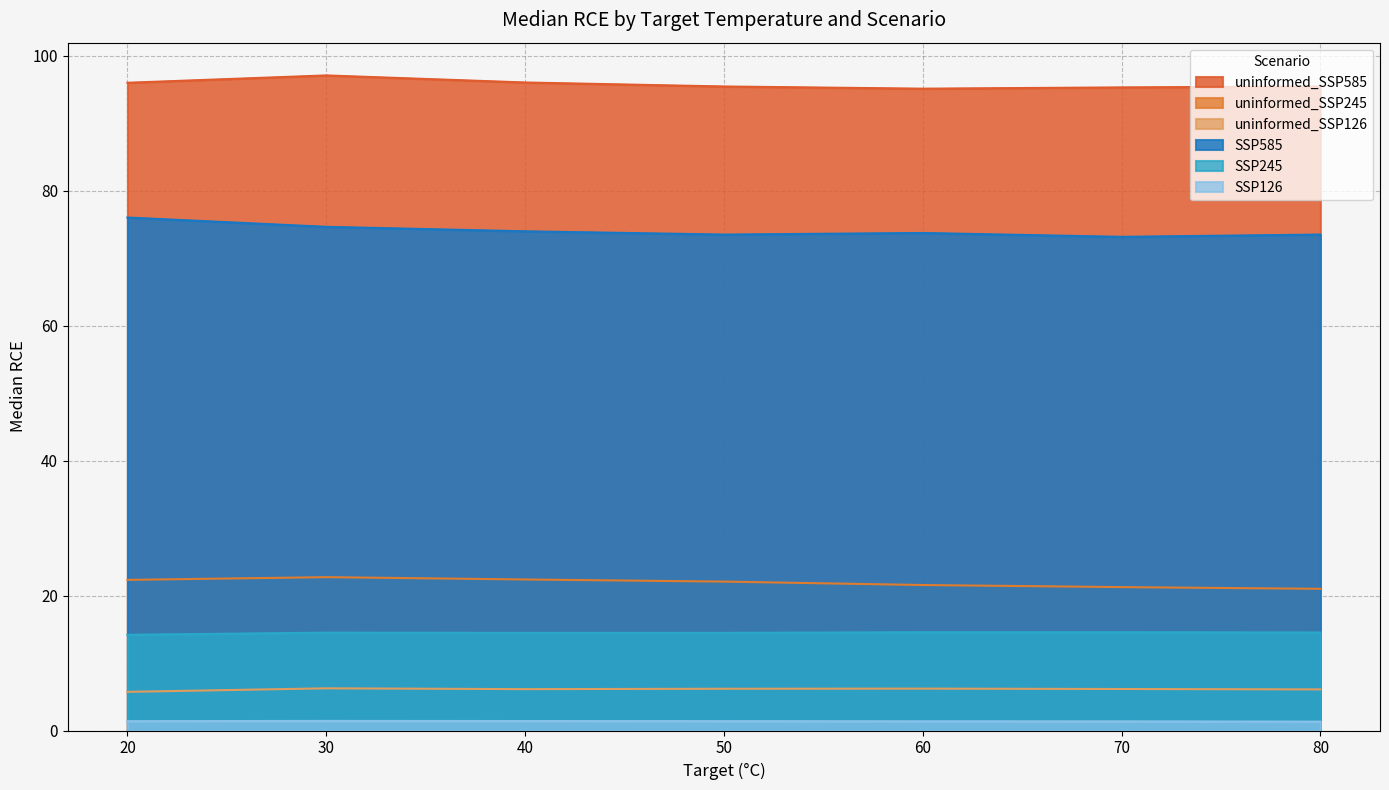

What is the spread (max minus min) of values at 40?

94.7